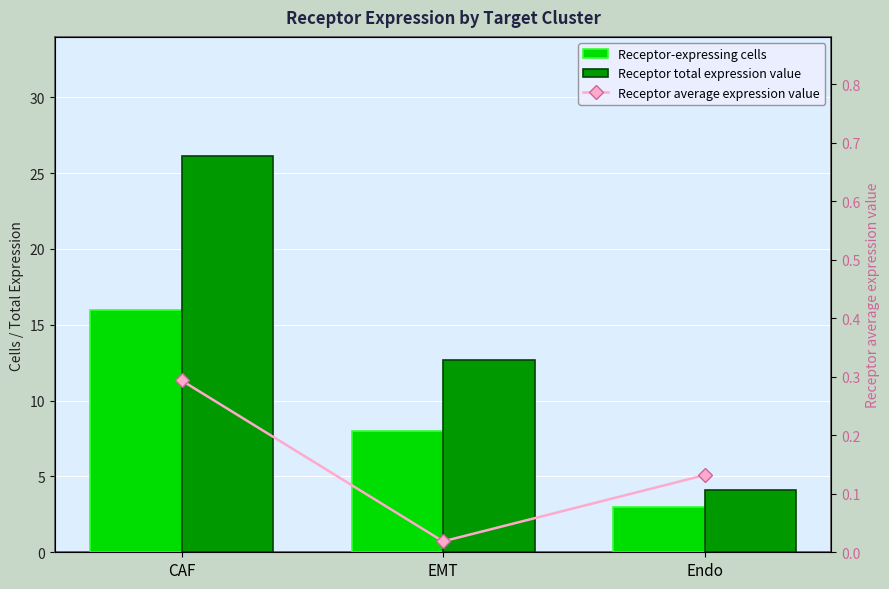

The value of Receptor total expression value at CAF is 35.8. True or false?

False